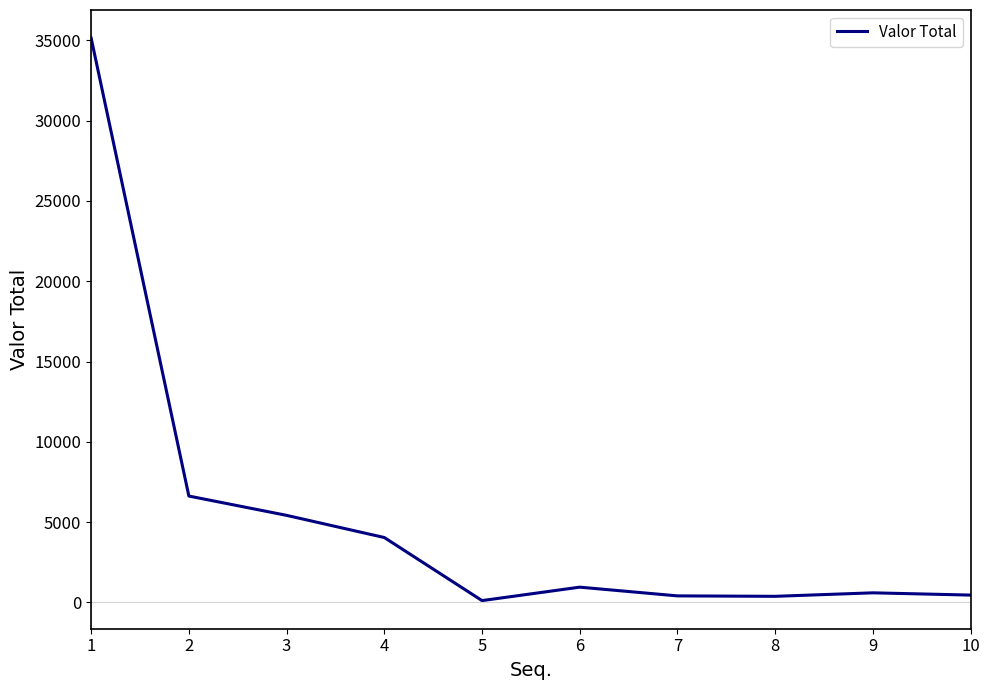

Is this an area chart (filled region under the line)?

No